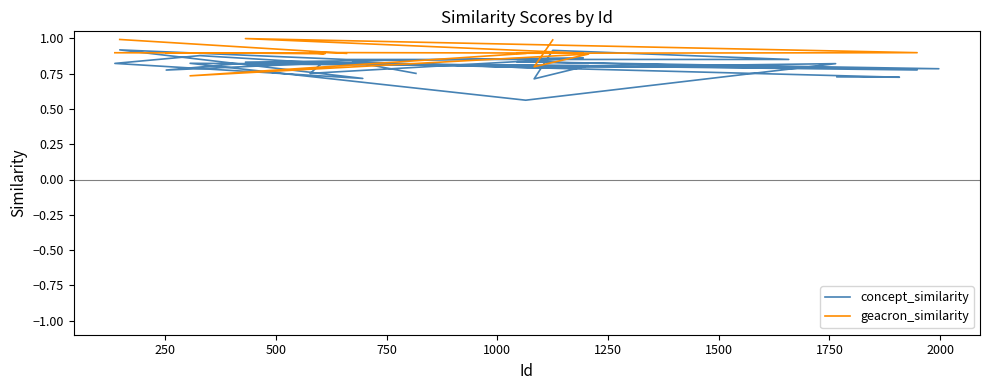

What is the average value of the concept_similarity series?

0.8